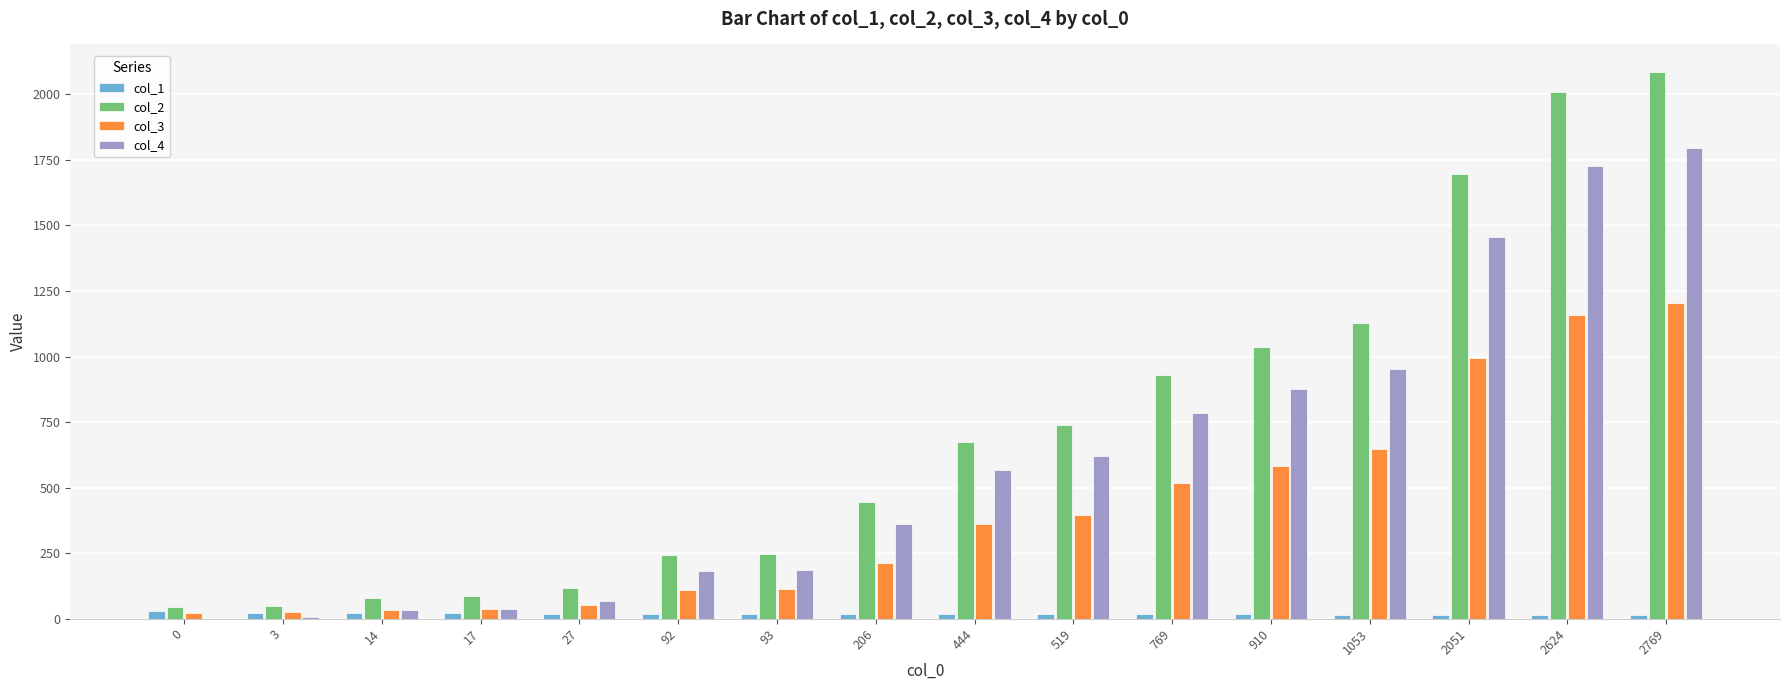

Which series has the largest total across all categories?

col_2